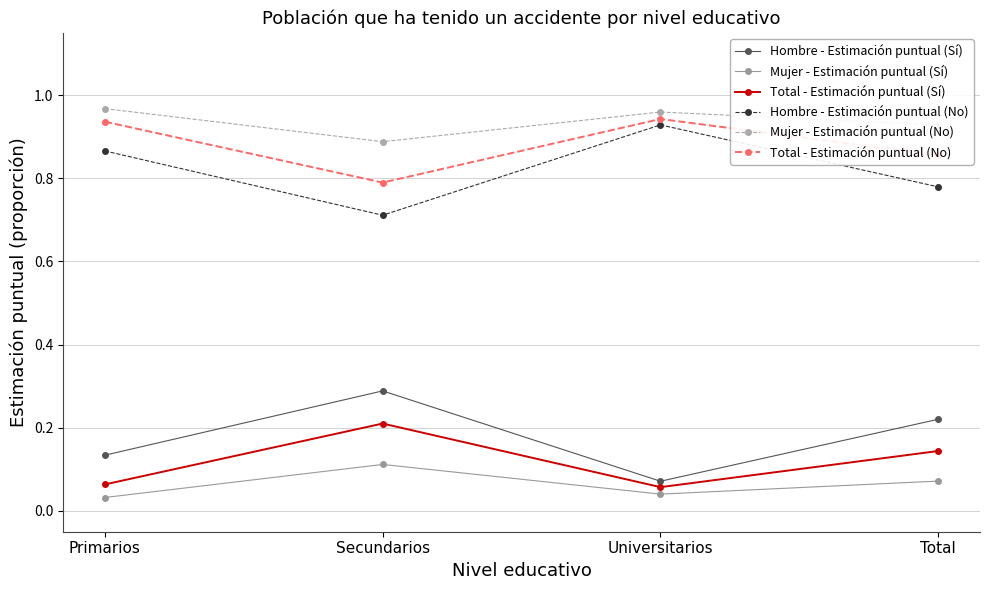

How many Mujer - Estimación puntual (Sí) values are between 0 and 1?

4